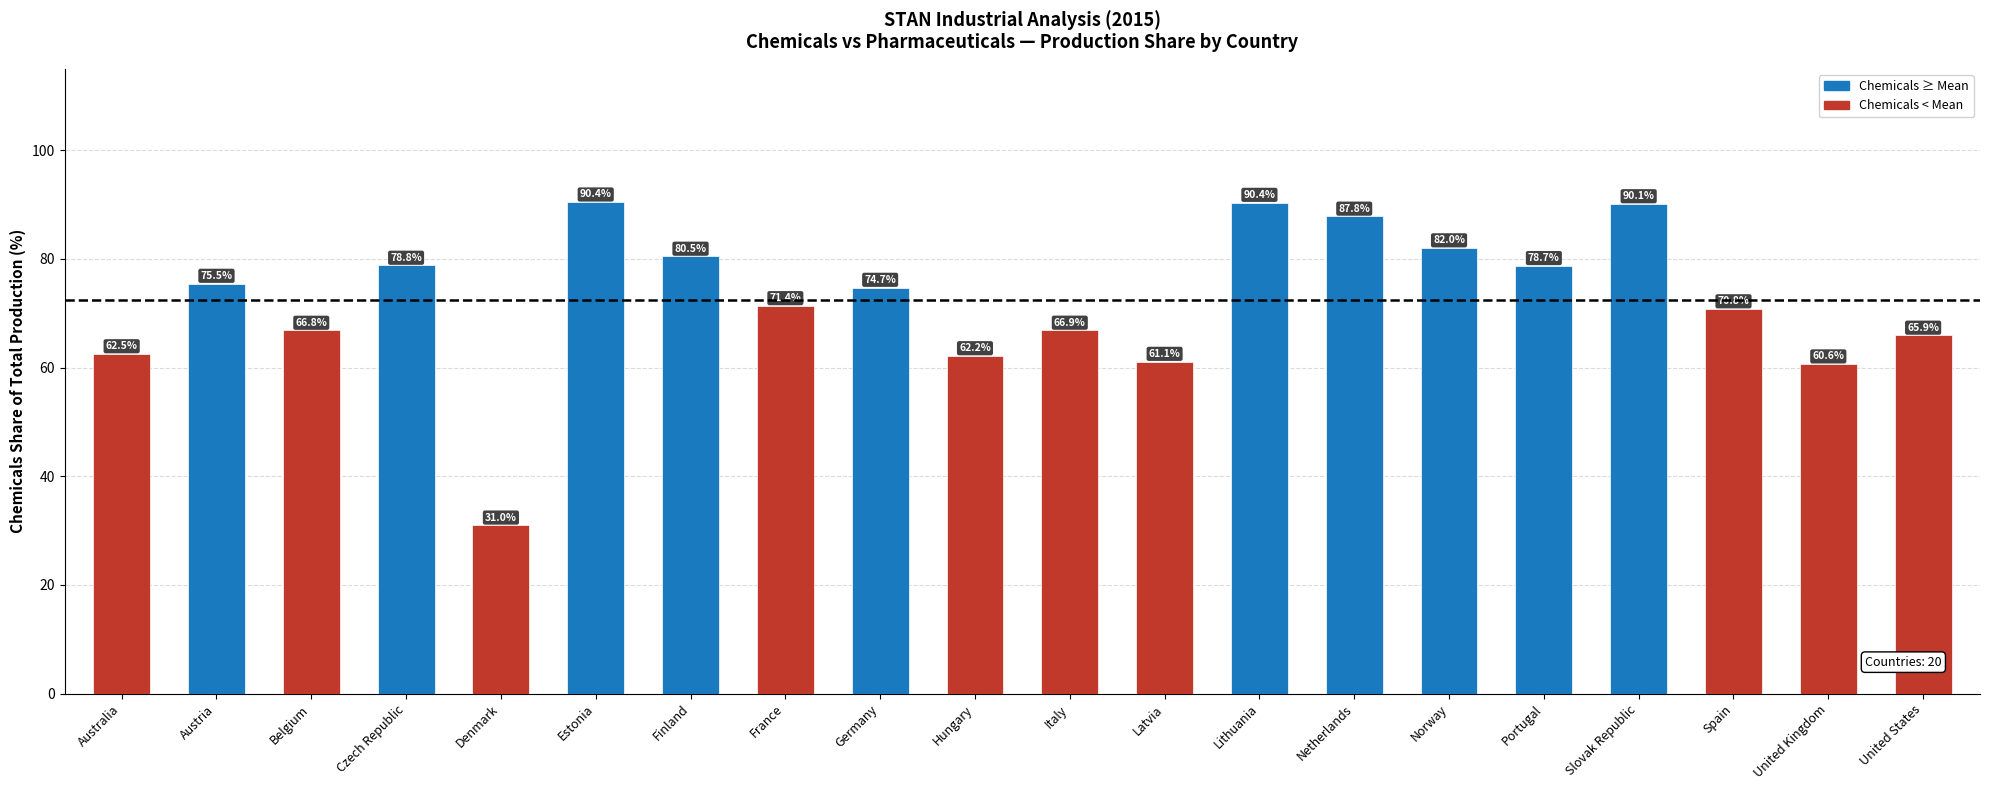

What is the sum of all values?

1448.2